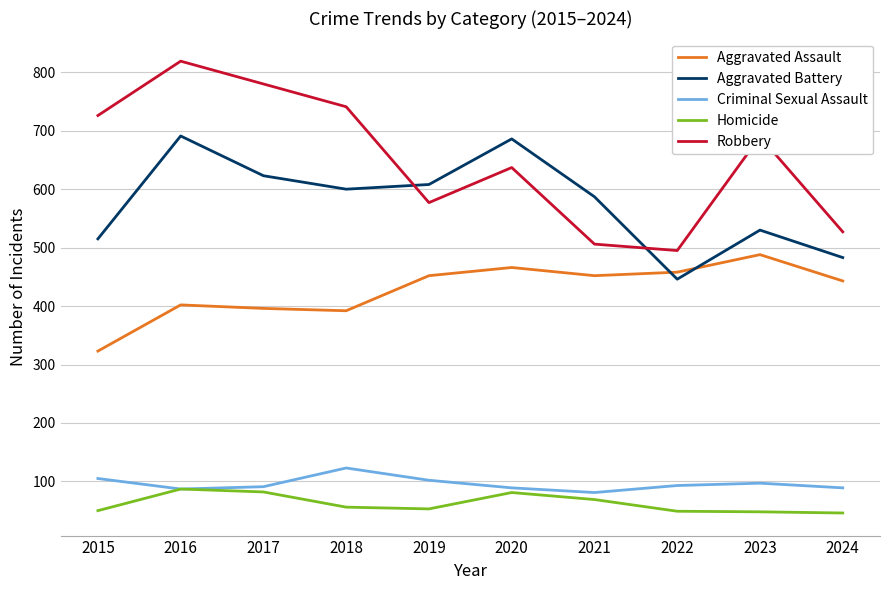

Where is Aggravated Battery nearest to the value 568?

2021